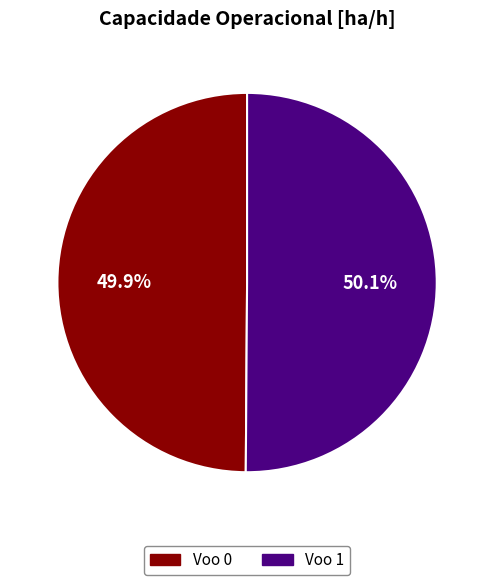

Combined, what portion of the pie is Voo 1 and Voo 0?

100.0%